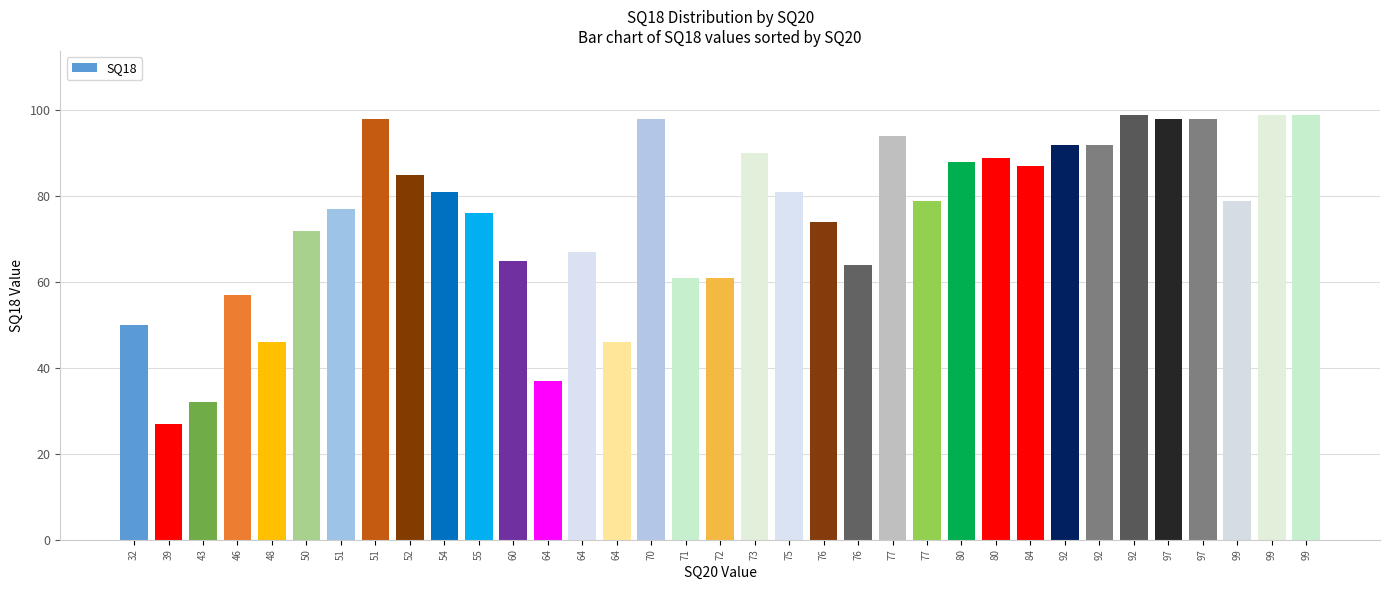

How many categories are shown in the chart?

35